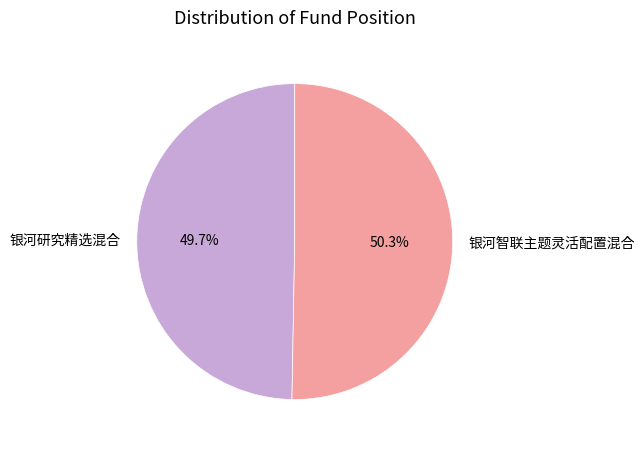

How many segments does this pie chart have?

2